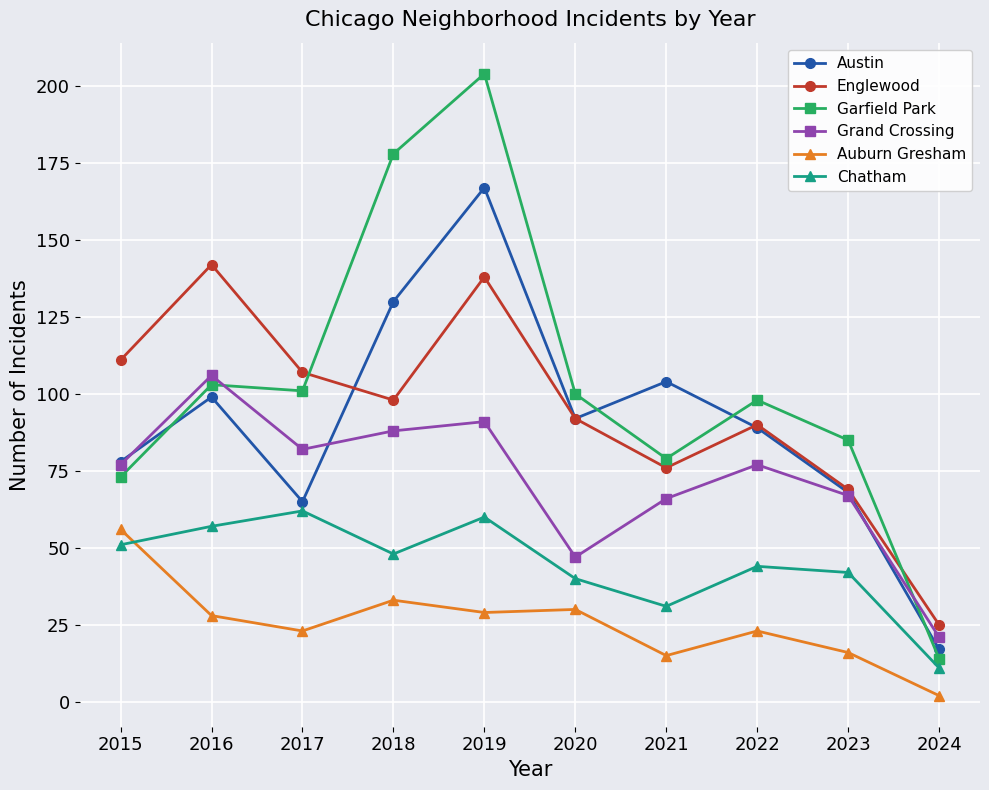

Reading left to right, transcribe all the data shown in this chart.

Austin: 2015=78	2016=99	2017=65	2018=130	2019=167	2020=92	2021=104	2022=89	2023=68	2024=17
Englewood: 2015=111	2016=142	2017=107	2018=98	2019=138	2020=92	2021=76	2022=90	2023=69	2024=25
Garfield Park: 2015=73	2016=103	2017=101	2018=178	2019=204	2020=100	2021=79	2022=98	2023=85	2024=14
Grand Crossing: 2015=77	2016=106	2017=82	2018=88	2019=91	2020=47	2021=66	2022=77	2023=67	2024=21
Auburn Gresham: 2015=56	2016=28	2017=23	2018=33	2019=29	2020=30	2021=15	2022=23	2023=16	2024=2
Chatham: 2015=51	2016=57	2017=62	2018=48	2019=60	2020=40	2021=31	2022=44	2023=42	2024=11